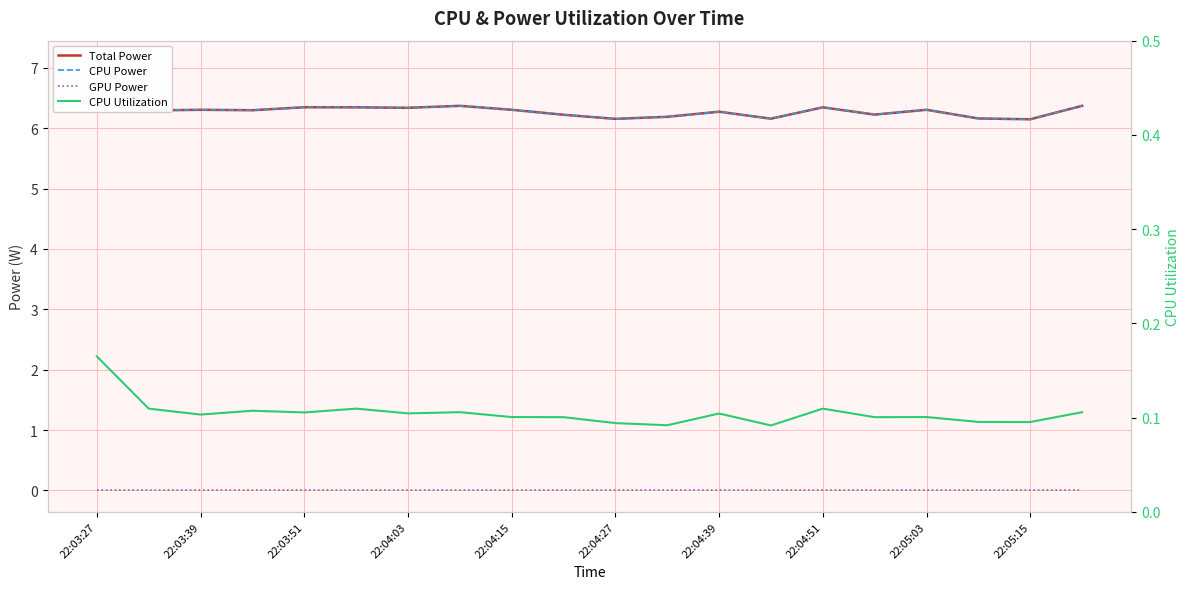

Which category has the lowest value across all series?

22:03:27